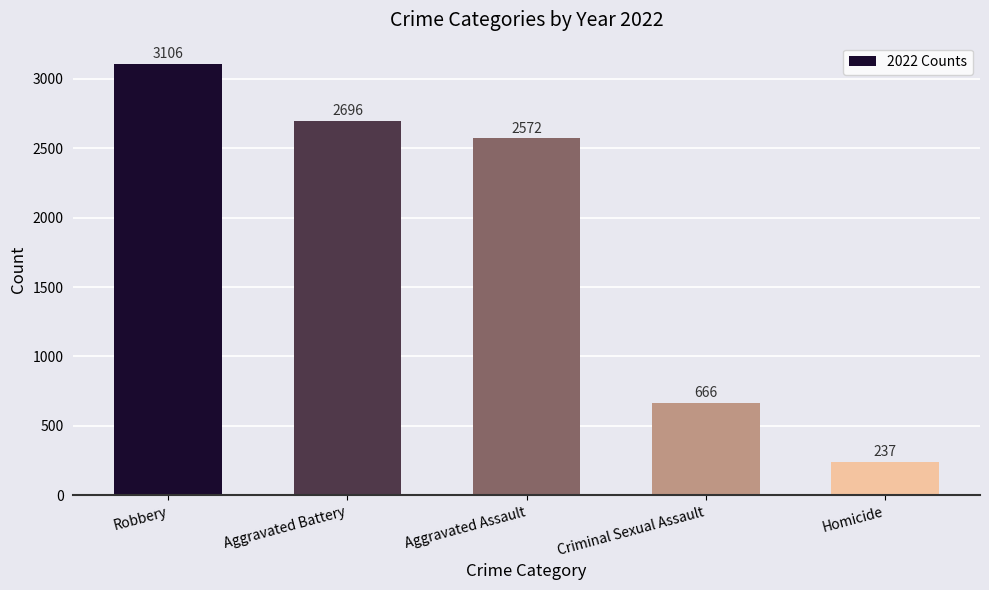

The chart shows a value of 2696 at Aggravated Battery. True or false?

True